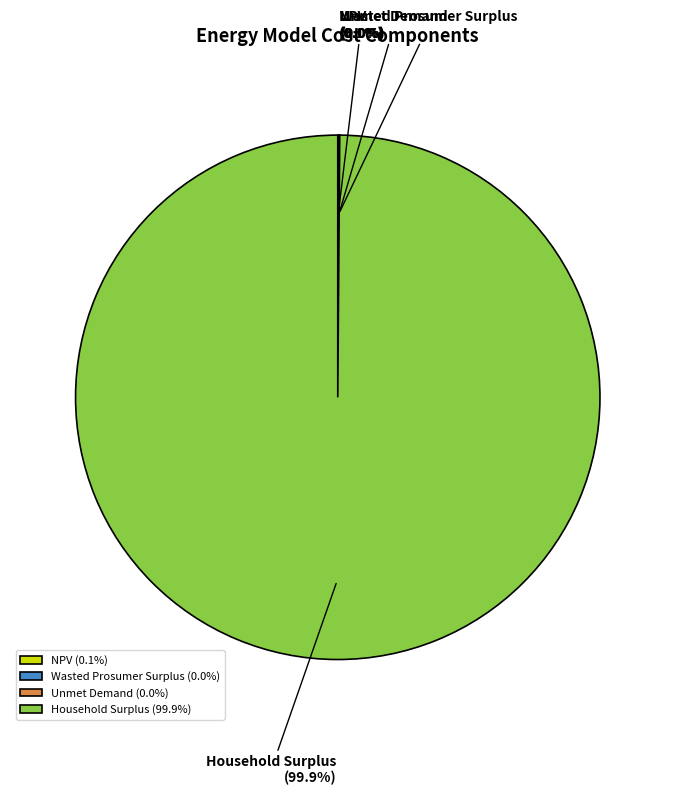

Is there any slice that represents more than half of the pie?

Yes